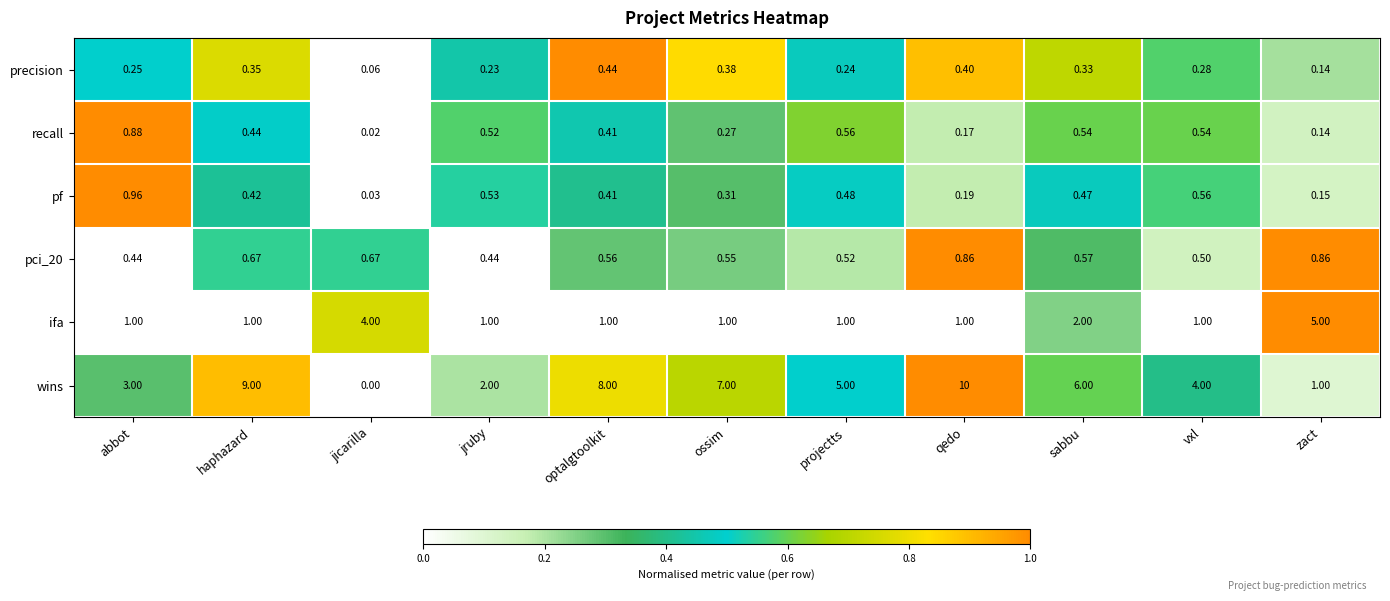

Which category has the lowest value in the pf series?

jicarilla